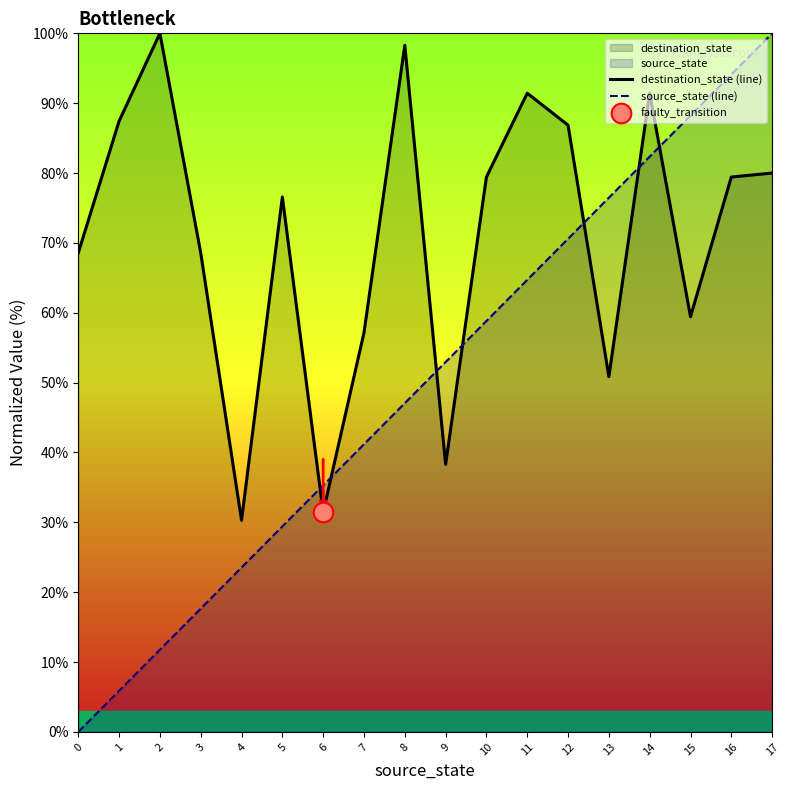

At how many categories does at least one series exceed 50?

16